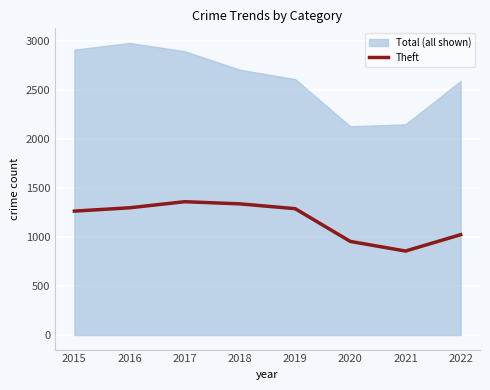

Reading left to right, transcribe all the data shown in this chart.

1263	1297	1359	1337	1288	954	856	1023